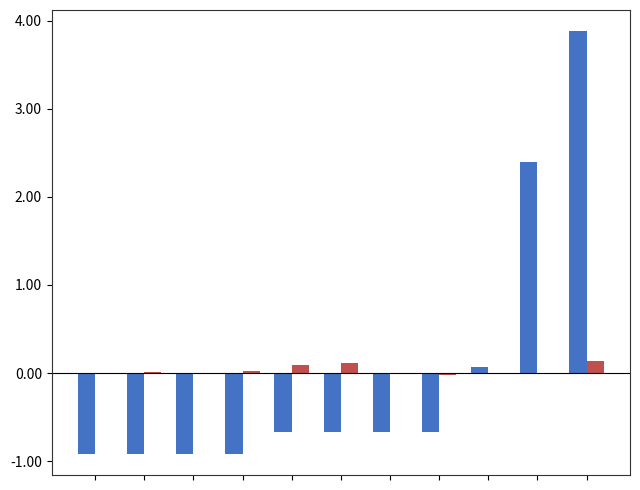

What is the maximum value shown in the chart?

3.9